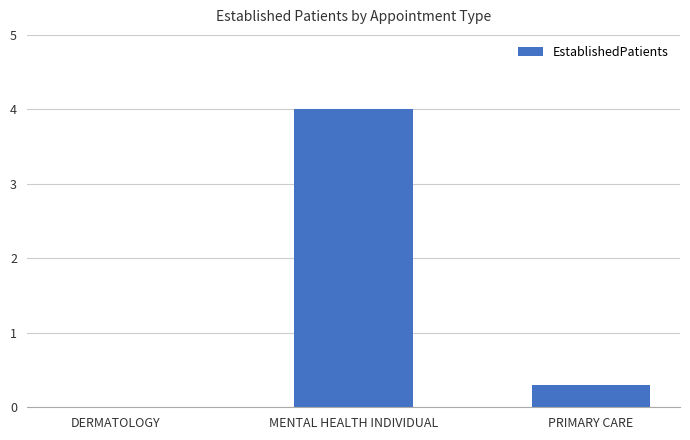

Reading left to right, list all the values displayed in this chart.

0.0	4.0	0.3